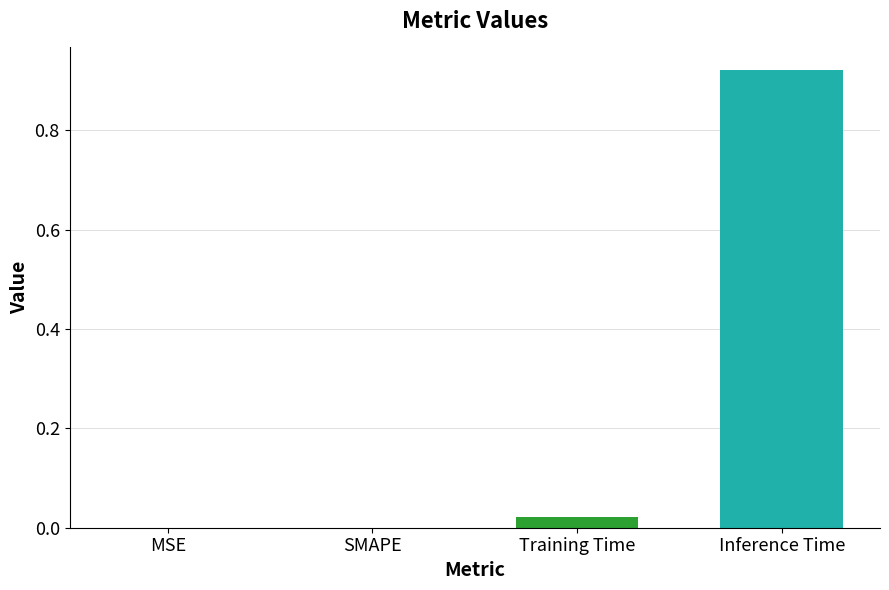

What is the change in value from MSE to Inference Time?

+0.9